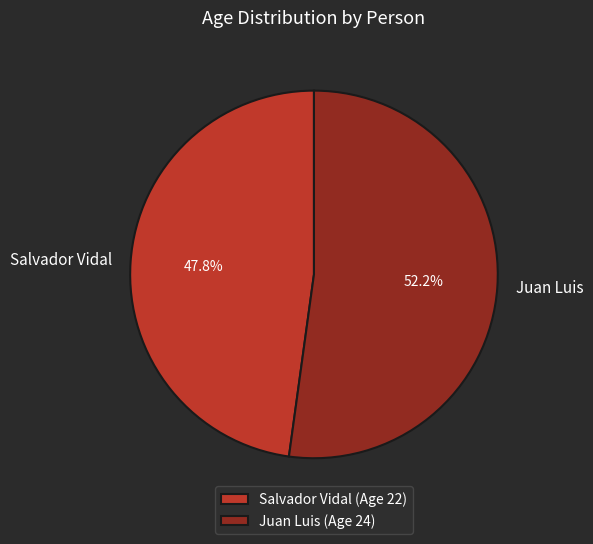

Which has a higher value, Juan Luis or Salvador Vidal?

Juan Luis